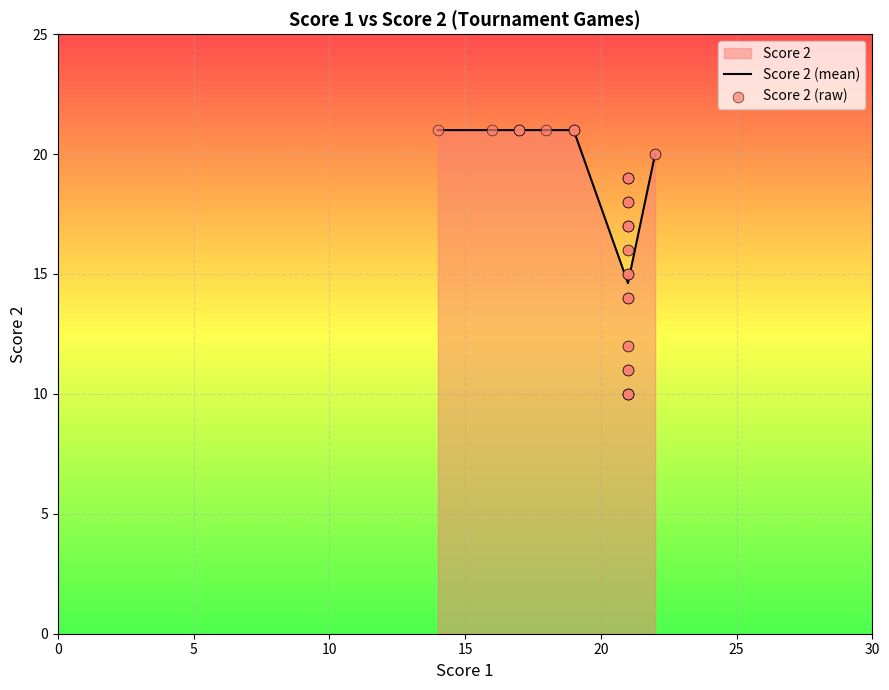

What is the highest value of the Score 2 (mean) series?

21.0